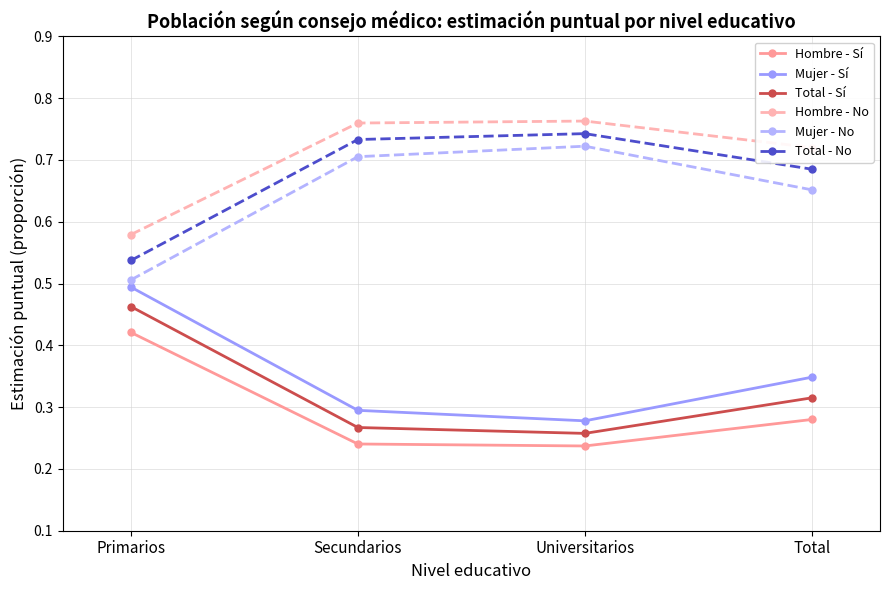

The value of Hombre - No at Universitarios is 0.5. True or false?

False